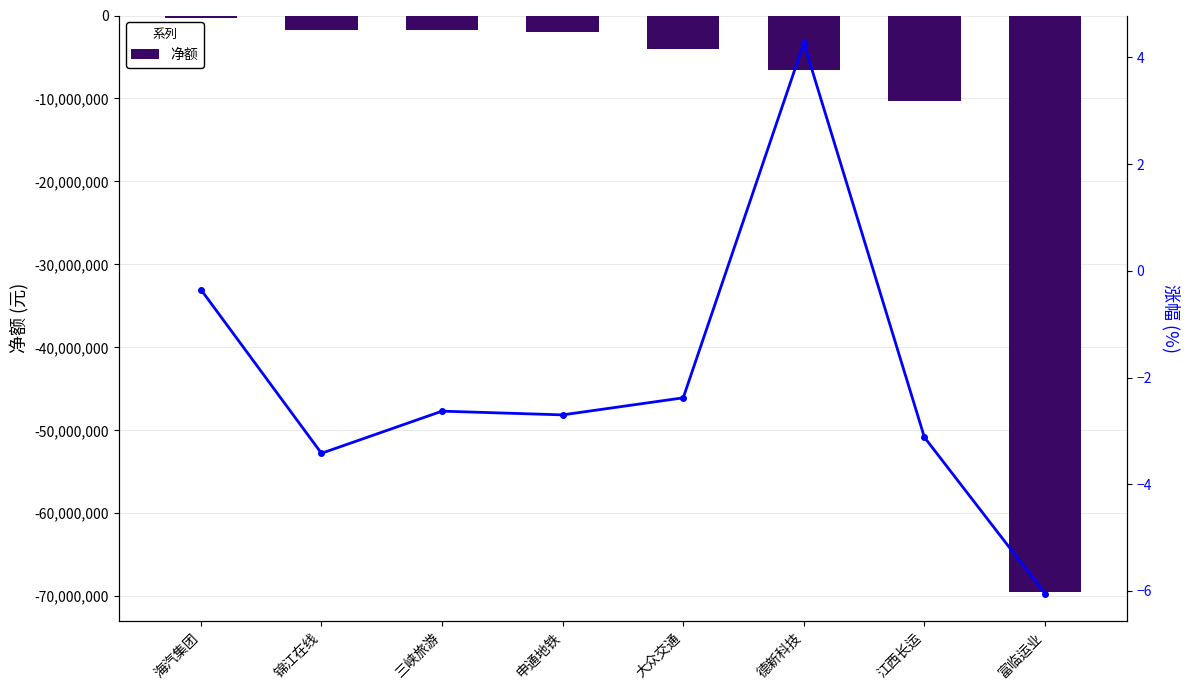

How many categories are shown in the chart?

8